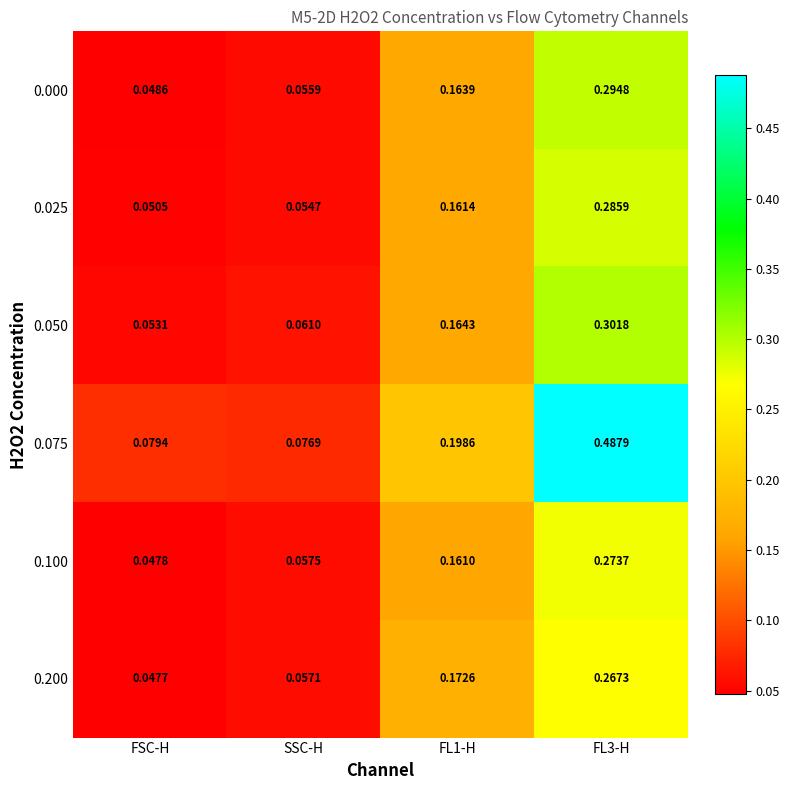

At which category does the chart reach its minimum across all series?

FSC-H